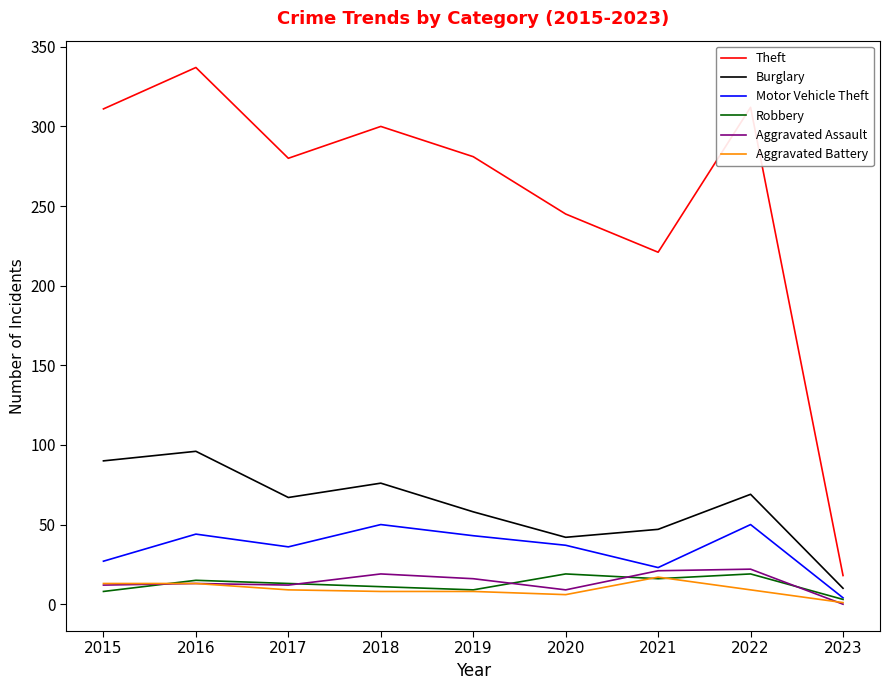

Does the chart display data point markers on the line(s)?

No